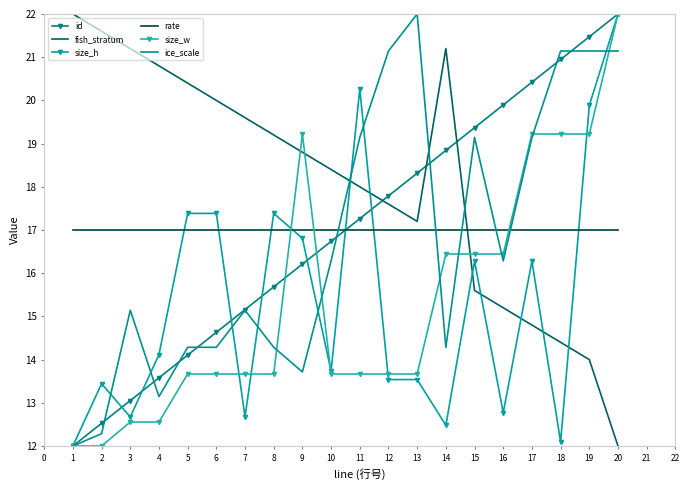

Where is the first local maximum for size_h?

2